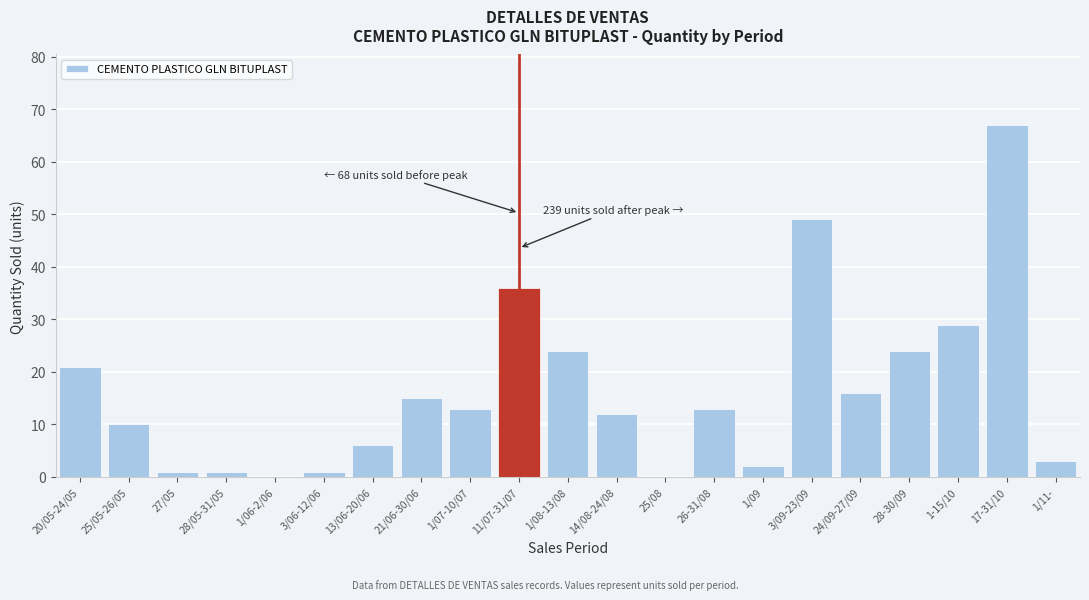

Reading left to right, what are all the values shown in this chart?

20/05-24/05=21	25/05-26/05=10	27/05=1	28/05-31/05=1	1/06-2/06=0	3/06-12/06=1	13/06-20/06=6	21/06-30/06=15	1/07-10/07=13	11/07-31/07=36	1/08-13/08=24	14/08-24/08=12	25/08=0	26-31/08=13	1/09=2	3/09-23/09=49	24/09-27/09=16	28-30/09=24	1-15/10=29	17-31/10=67	1/11-=3